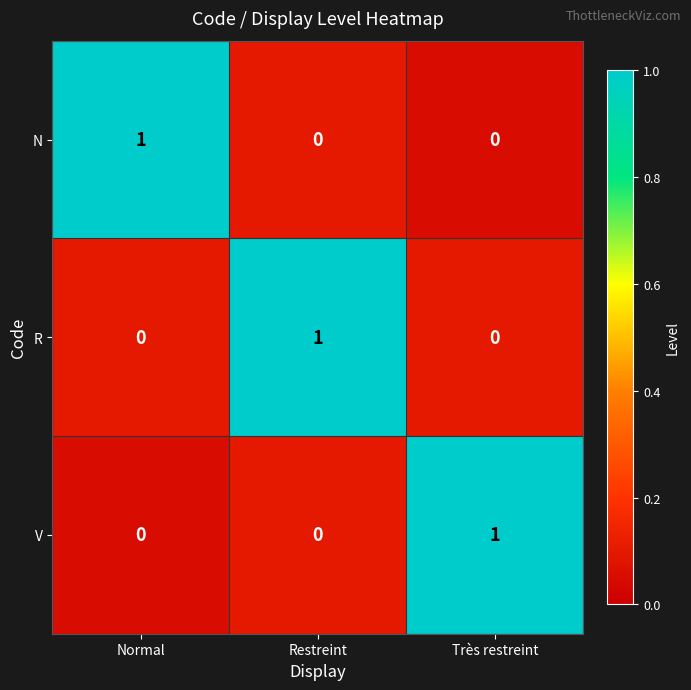

At how many categories does at least one series exceed 0?

3